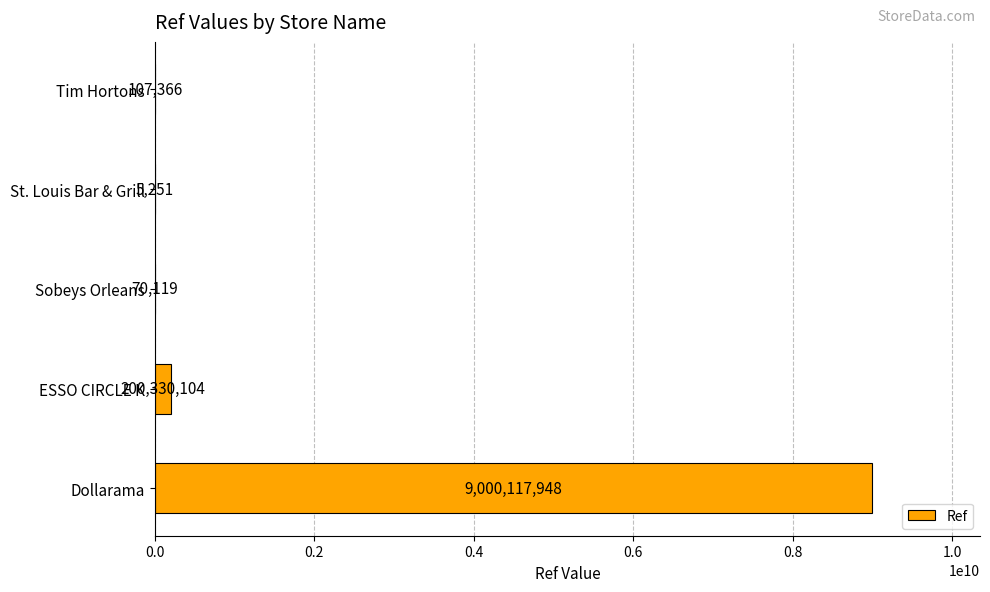

What is the sum of all values?

9200630788